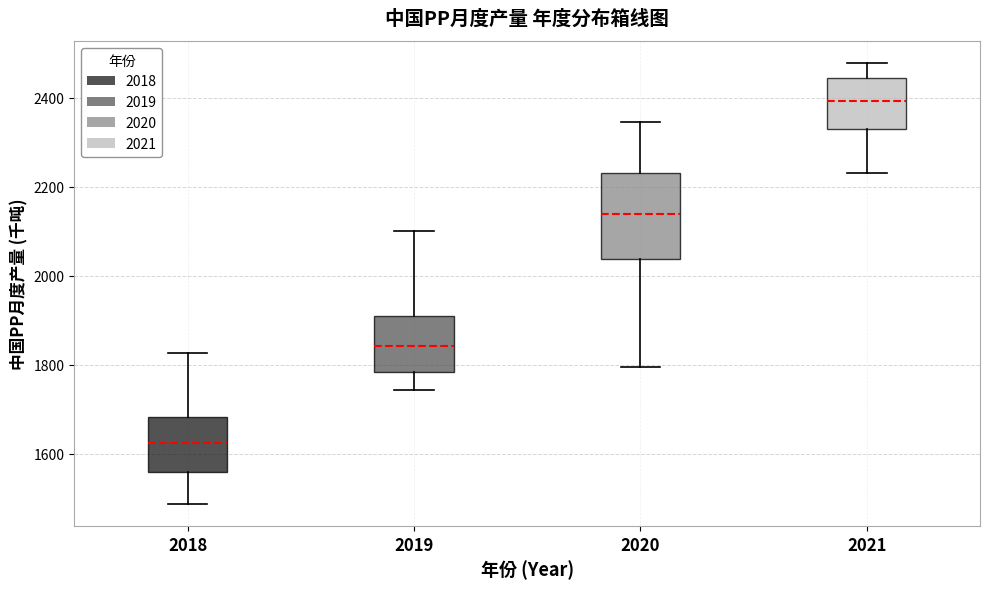

Where does the upper whisker of the box at x = 2021 end on the y-axis? The values are not printed on the chart, so give them approximately, as read against the axis.

2480